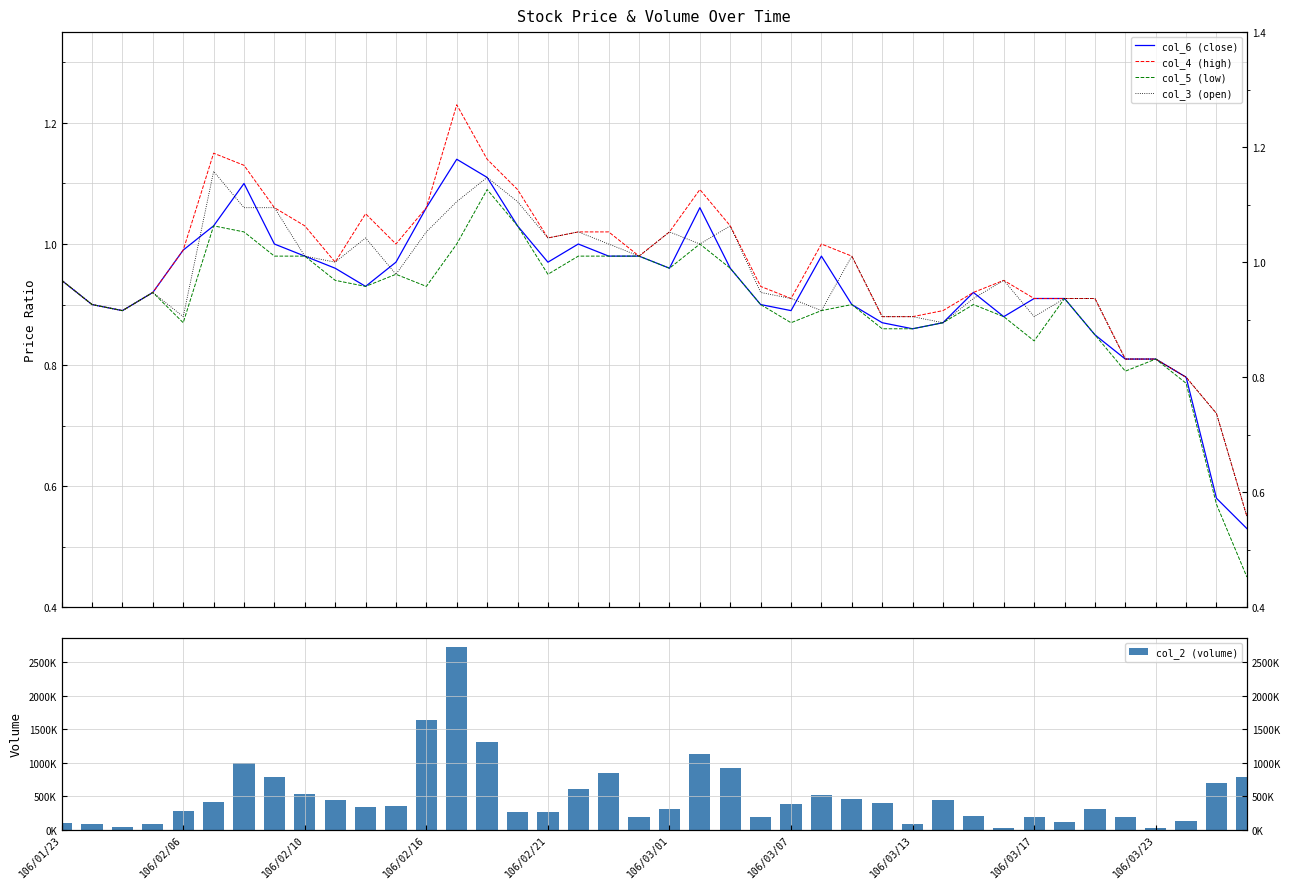

What is the label of the 30th bar from the left?

29